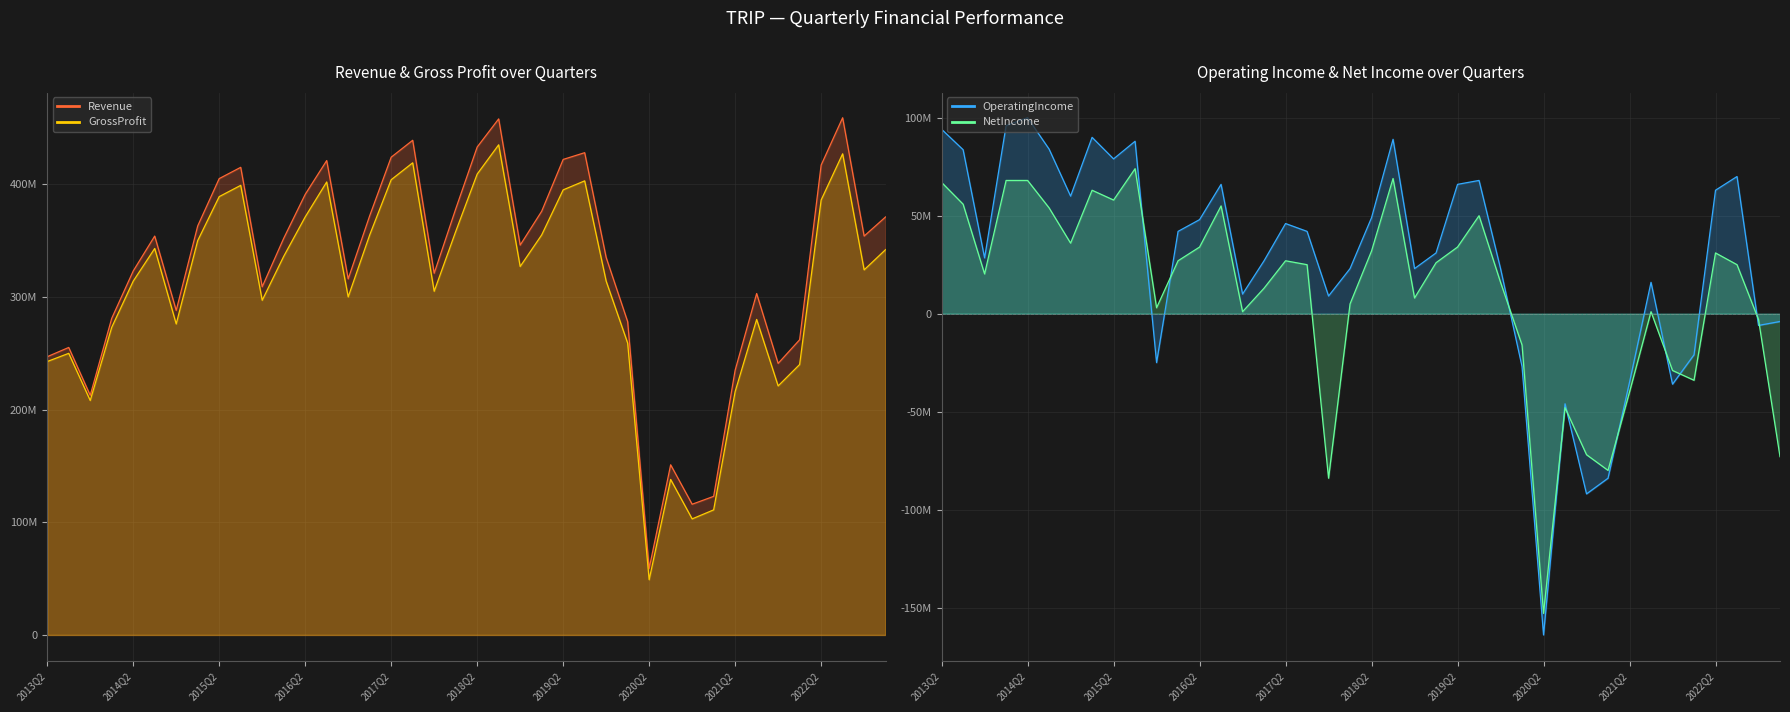

Is the value of Revenue at 2021Q3 greater than the value of GrossProfit at 2014Q4?

Yes